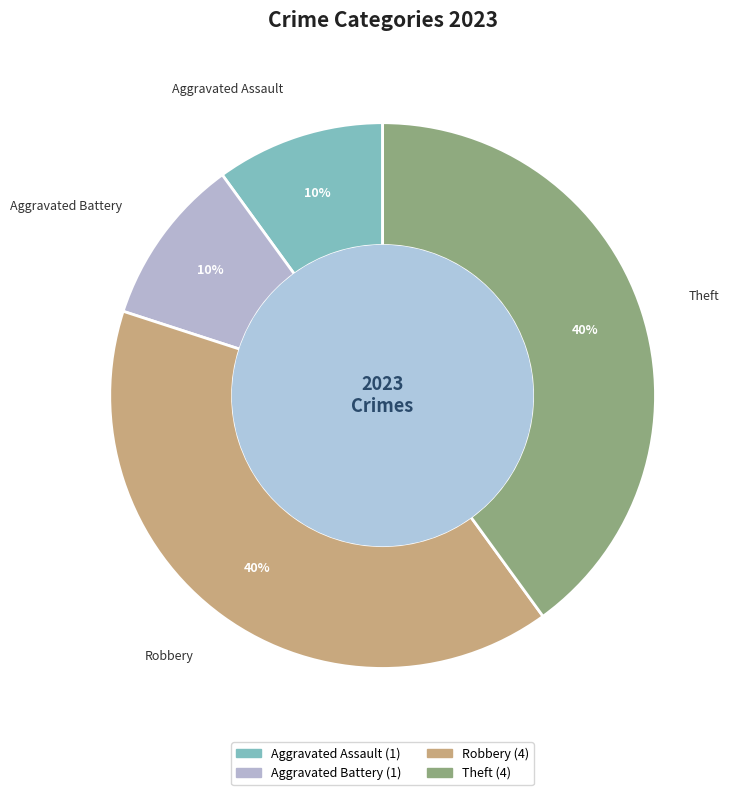

Is there a majority slice in this chart?

No